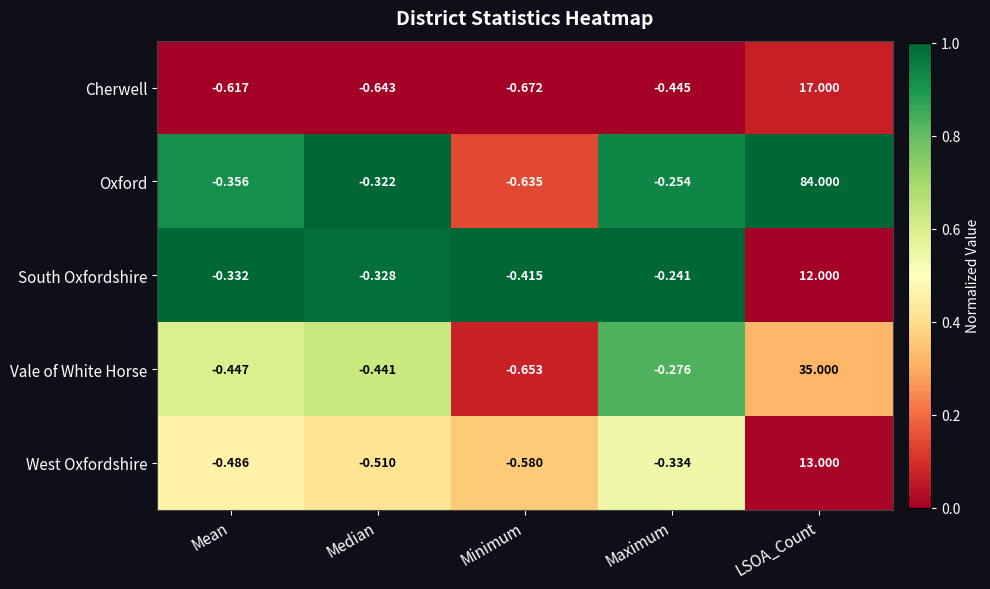

Rank the series at Minimum from highest to lowest value.

South Oxfordshire, West Oxfordshire, Oxford, Vale of White Horse, Cherwell